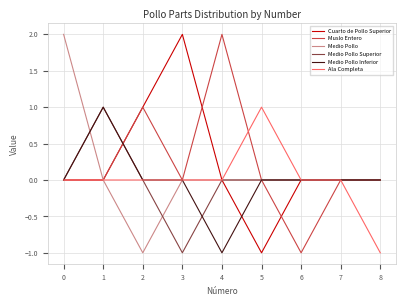

Does the chart display data point markers on the line(s)?

No